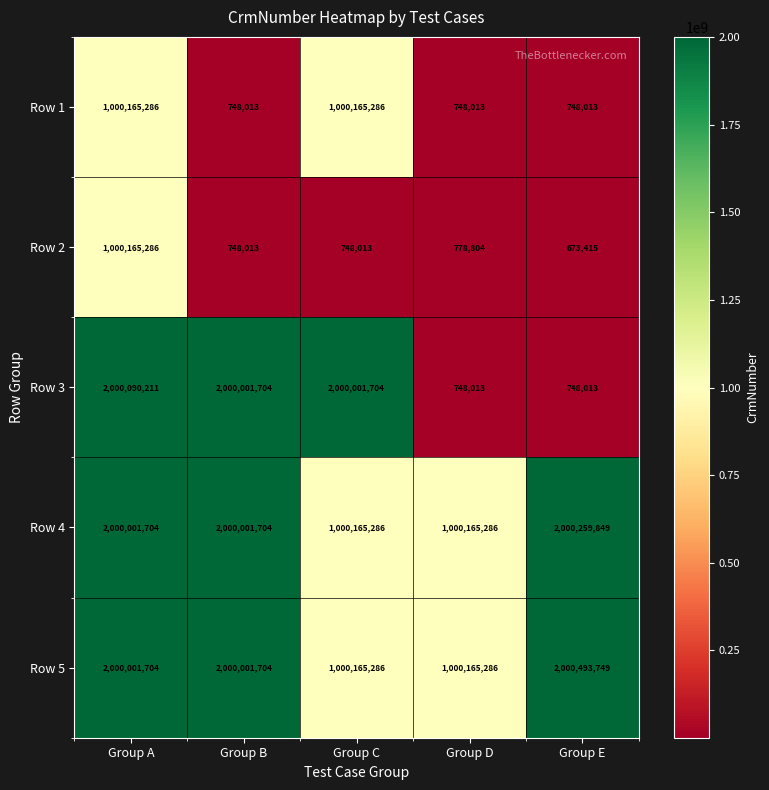

What is the sum of the Row 1 values at Group C and Group A?

2000330572